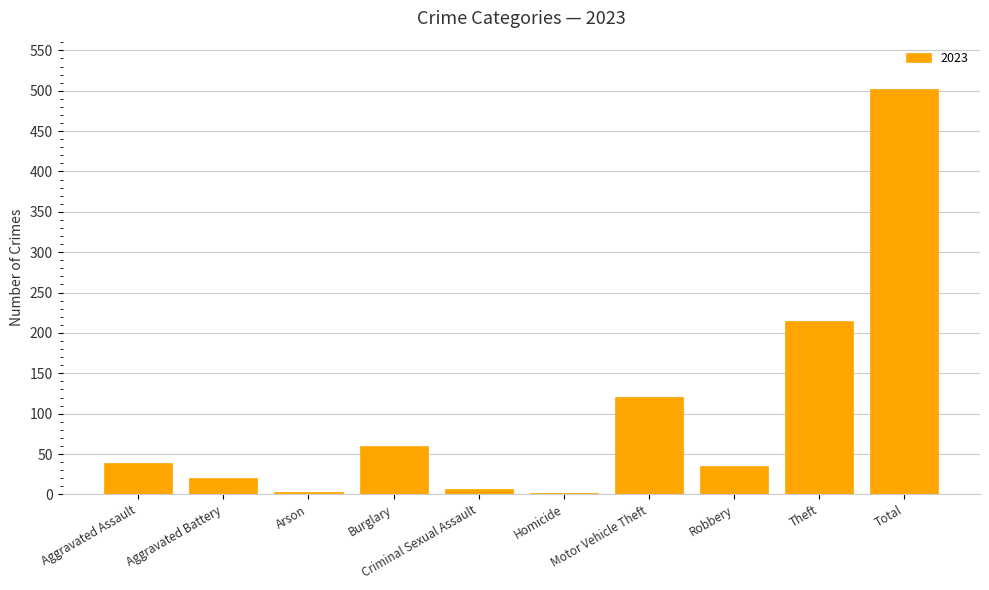

What is the change in value from Burglary to Motor Vehicle Theft?

+61